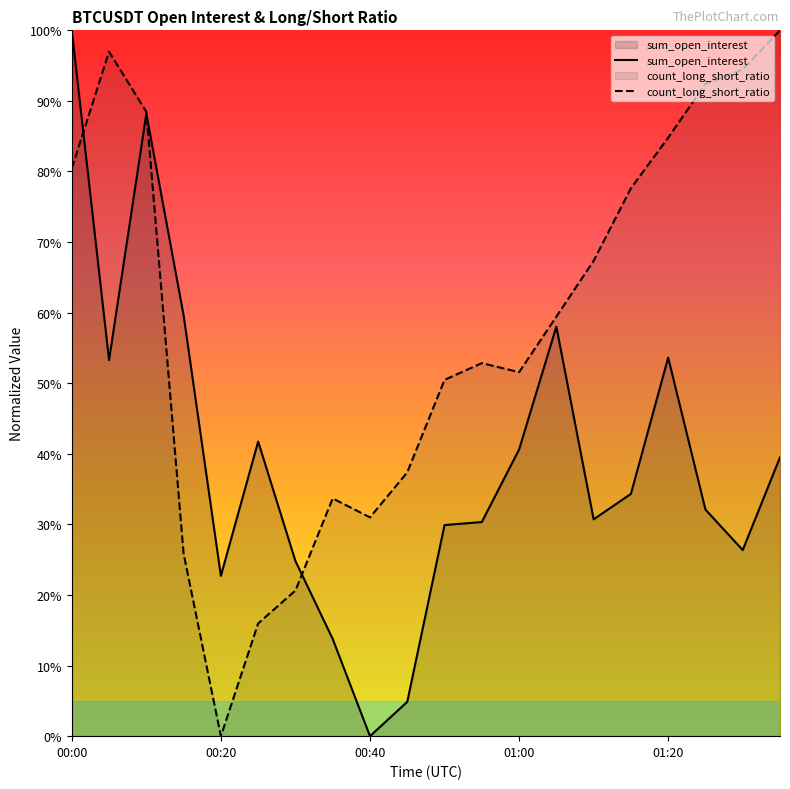

What is the spread (max minus min) of values at 00:00?

0.2